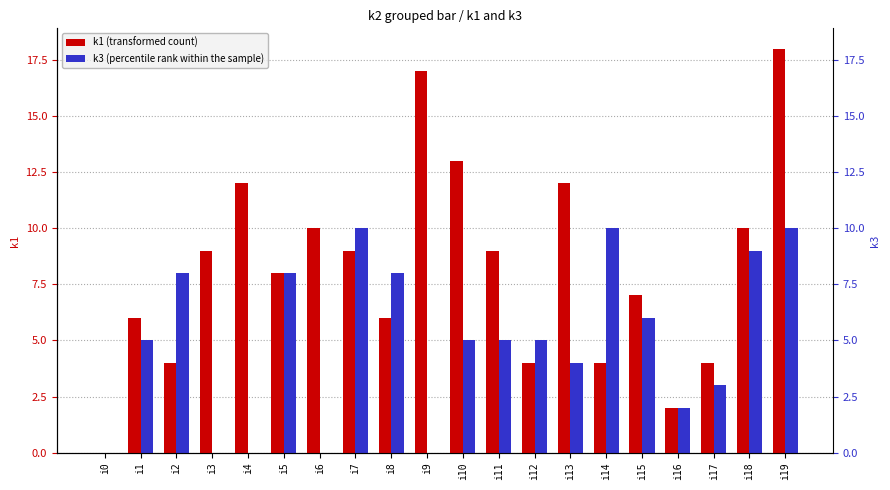

How many data points in k1 (transformed count) are above 9?

7